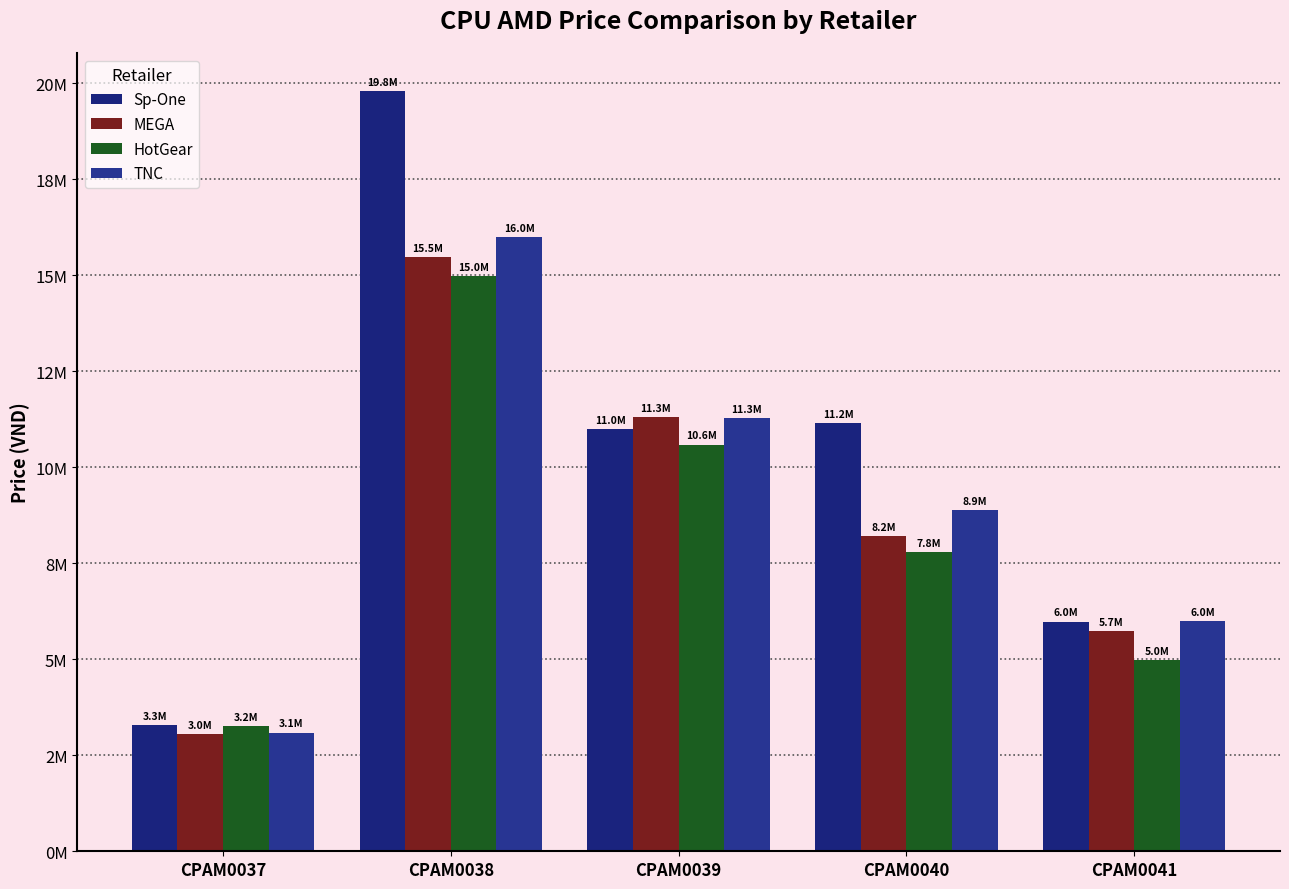

The TNC series shows 5255338 at CPAM0040. True or false?

False